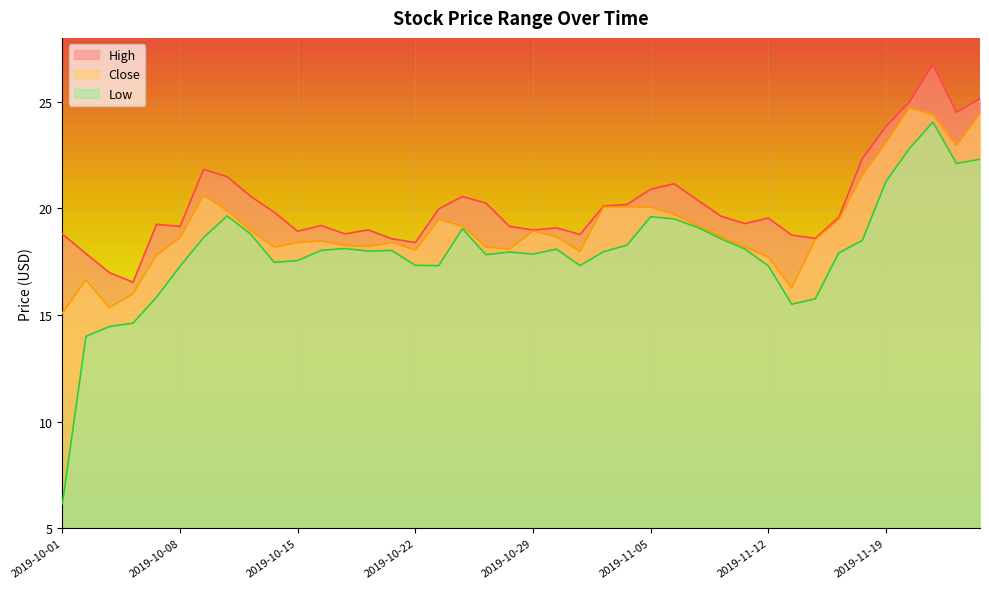

Reading left to right, extract all data points from this chart.

High: 18.8	17.9	17.0	16.5	19.3	19.2	21.8	21.5	20.6	19.8	18.9	19.2	18.8	19.0	18.6	18.4	20.0	20.6	20.2	19.2	19.0	19.1	18.8	20.1	20.2	20.9	21.2	20.4	19.6	19.3	19.5	18.7	18.6	19.6	22.3	23.8	25.0	26.8	24.5	25.2
Close: 15.1	16.7	15.3	16.0	17.8	18.6	20.6	19.9	19.0	18.2	18.4	18.5	18.3	18.2	18.4	18.1	19.5	19.2	18.2	18.1	18.9	18.7	18.0	20.1	20.1	20.1	19.7	19.2	18.7	18.2	17.7	16.3	18.5	19.5	21.6	23.1	24.7	24.4	22.9	24.5
Low: 6.2	14.0	14.5	14.6	15.8	17.3	18.6	19.6	18.8	17.5	17.6	18.0	18.1	18.0	18.0	17.3	17.3	19.1	17.8	18.0	17.9	18.1	17.3	18.0	18.3	19.6	19.5	19.1	18.6	18.1	17.3	15.5	15.8	17.9	18.5	21.3	22.8	24.1	22.1	22.3